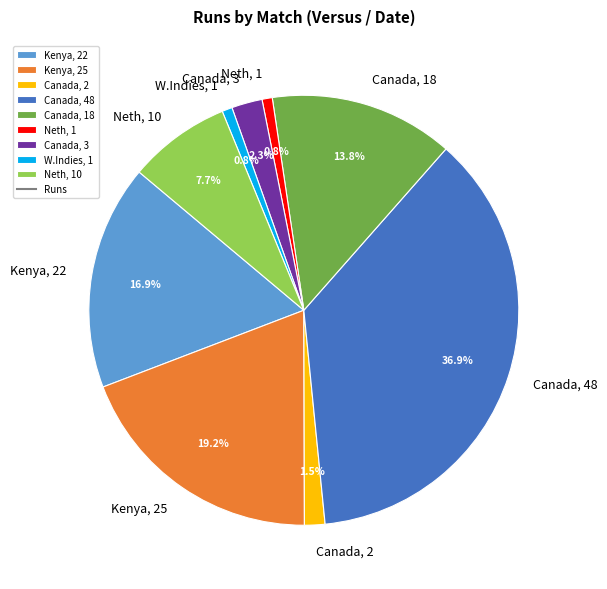

Does W.Indies, 1 account for over 50% of the chart?

No